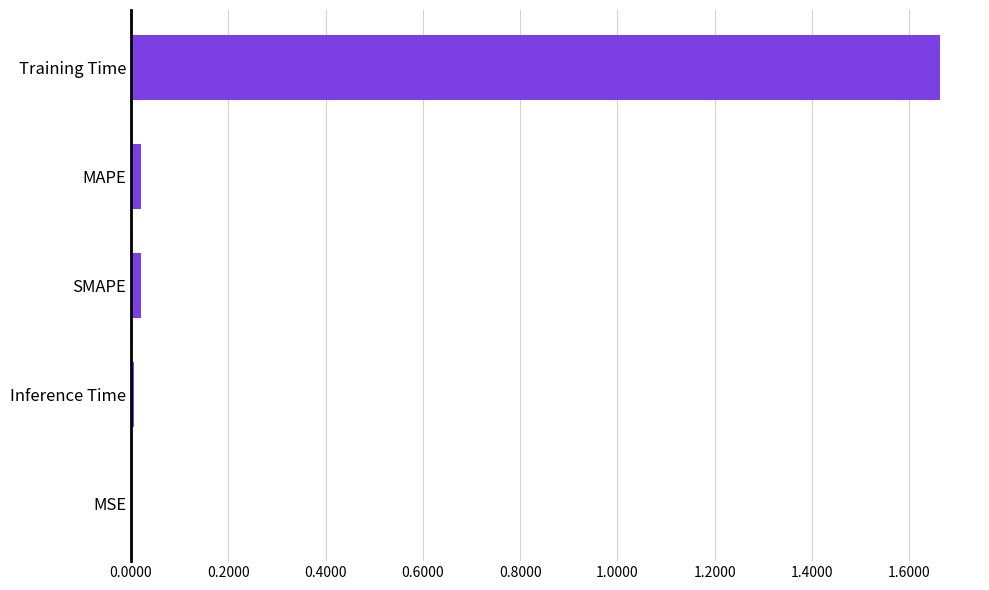

Which category has the highest value across all series?

Training Time